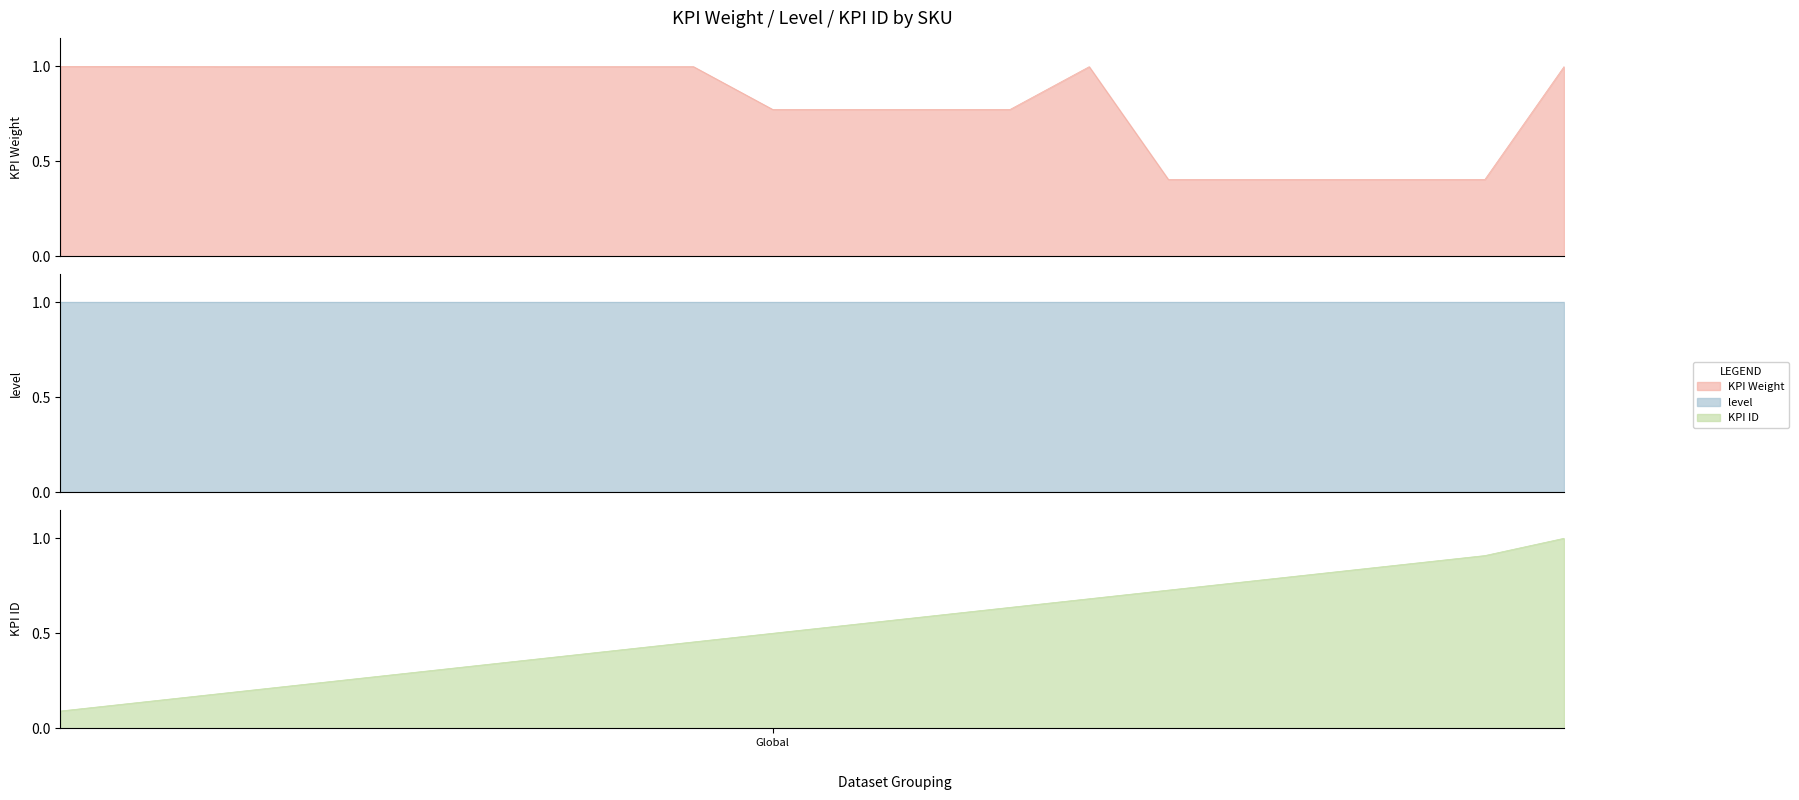

What is the value of the KPI Weight point at the 7th from the left?

1.0